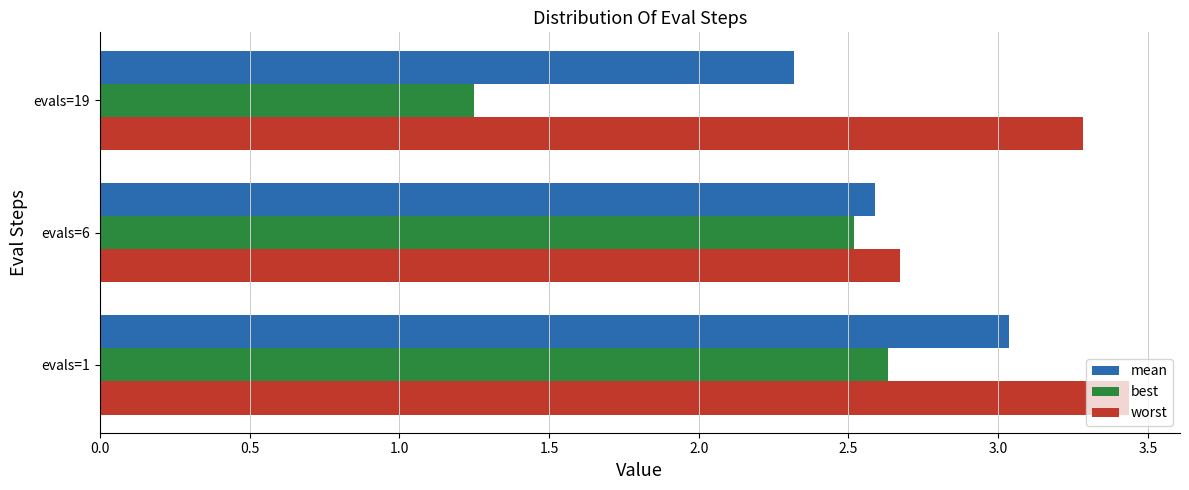

Rank the series by their maximum value, from lowest to highest.

best, mean, worst